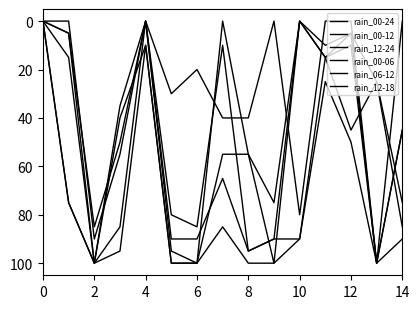

Reading left to right, list all the values displayed in this chart.

rain_00-24: 0	75	100	95	10	100	100	85	100	100	90	25	50	100	90
rain_00-12: 0	5	100	85	0	90	90	65	95	90	90	15	10	100	45
rain_12-24: 0	75	100	40	10	100	100	55	55	100	0	15	45	25	85
rain_00-06: 0	5	85	50	0	30	20	40	40	0	80	0	0	100	0
rain_06-12: 0	0	90	55	0	80	85	10	95	90	0	10	5	100	45
rain_12-18: 0	15	100	35	0	95	100	0	55	75	0	15	5	25	75